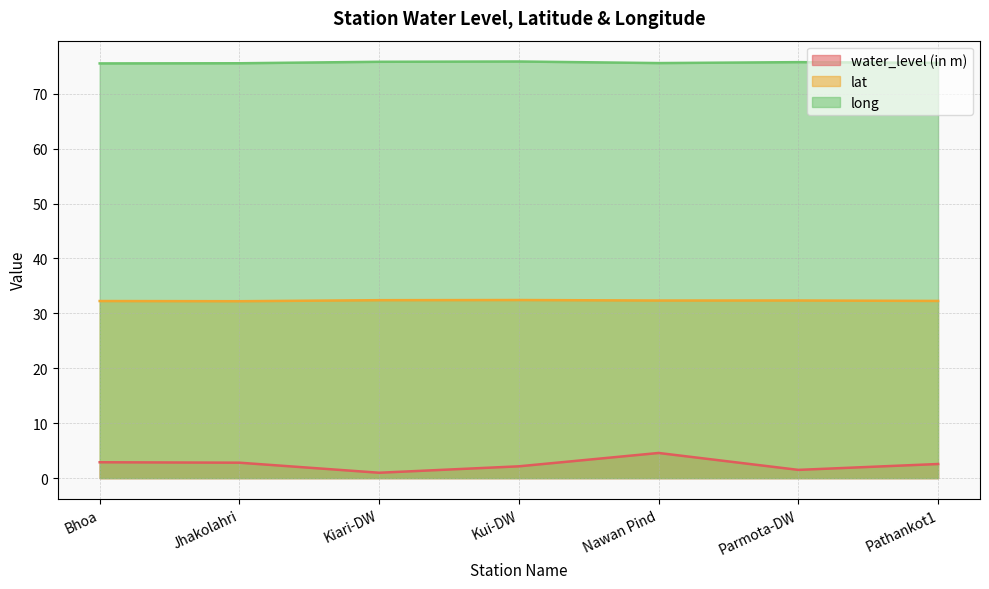

How many lines are shown in the chart?

3